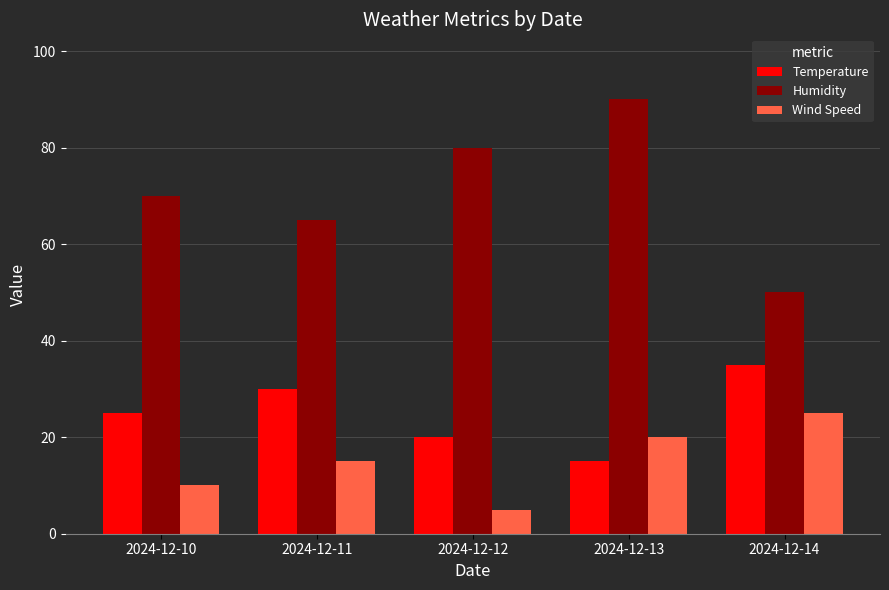

How many Temperature values are between 20 and 30?

3